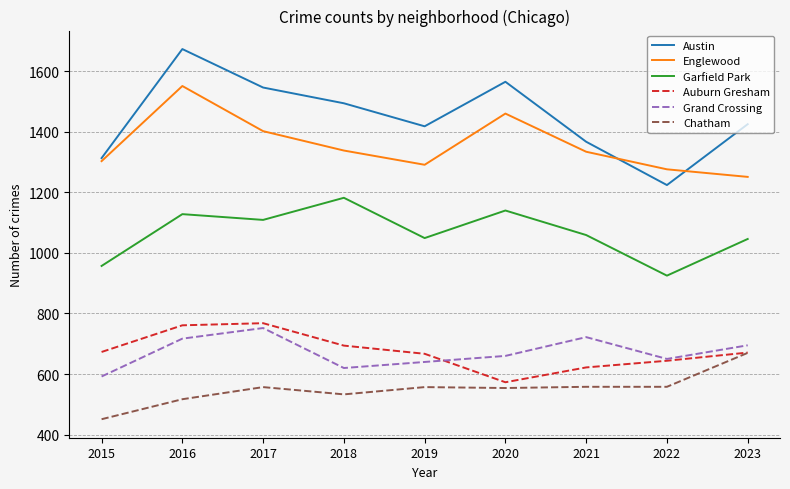

What are all the series names shown in the legend?

Austin, Englewood, Garfield Park, Auburn Gresham, Grand Crossing, Chatham